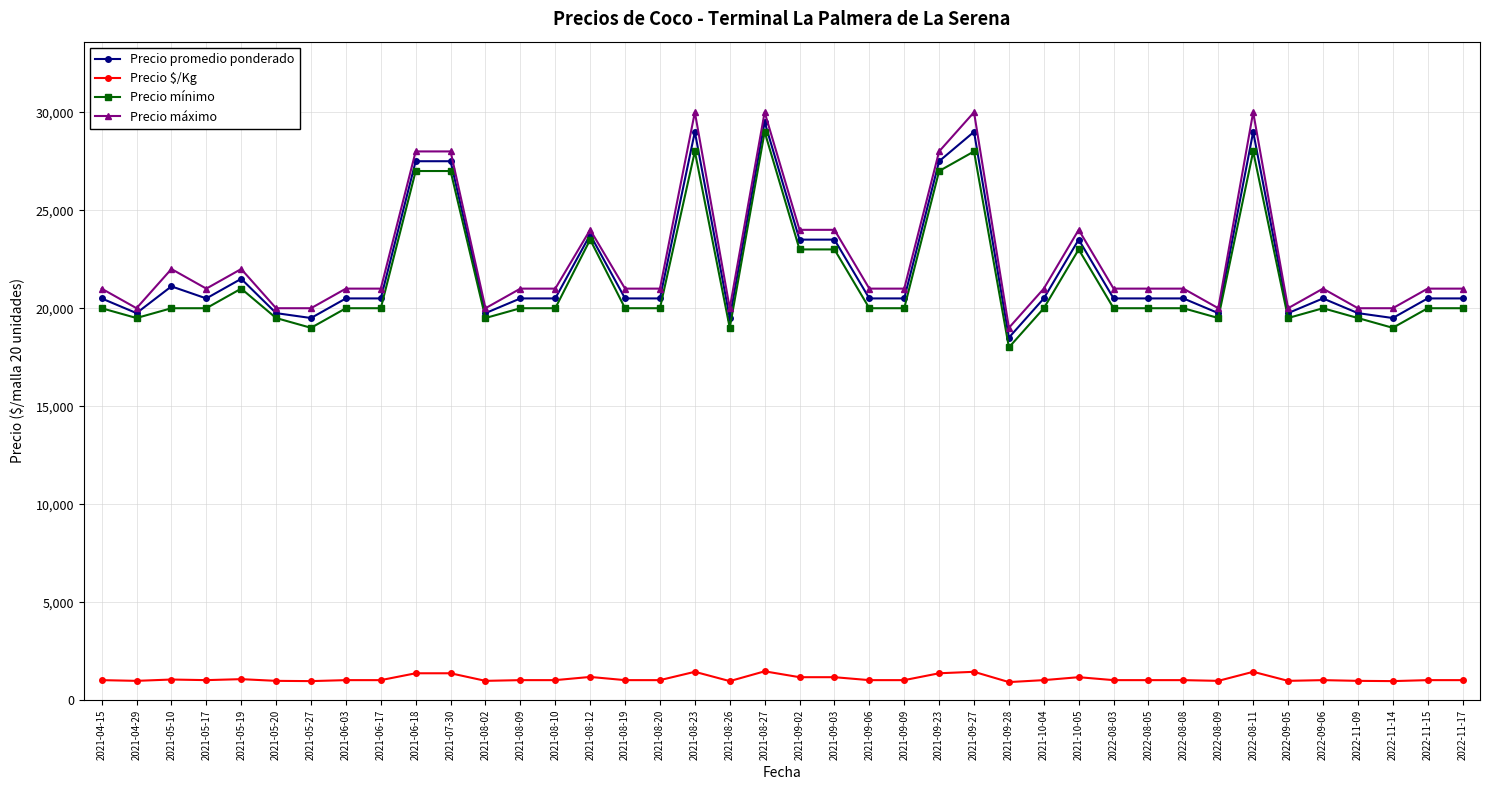

The value of Precio $/Kg at 2022-08-08 is 1025. True or false?

True